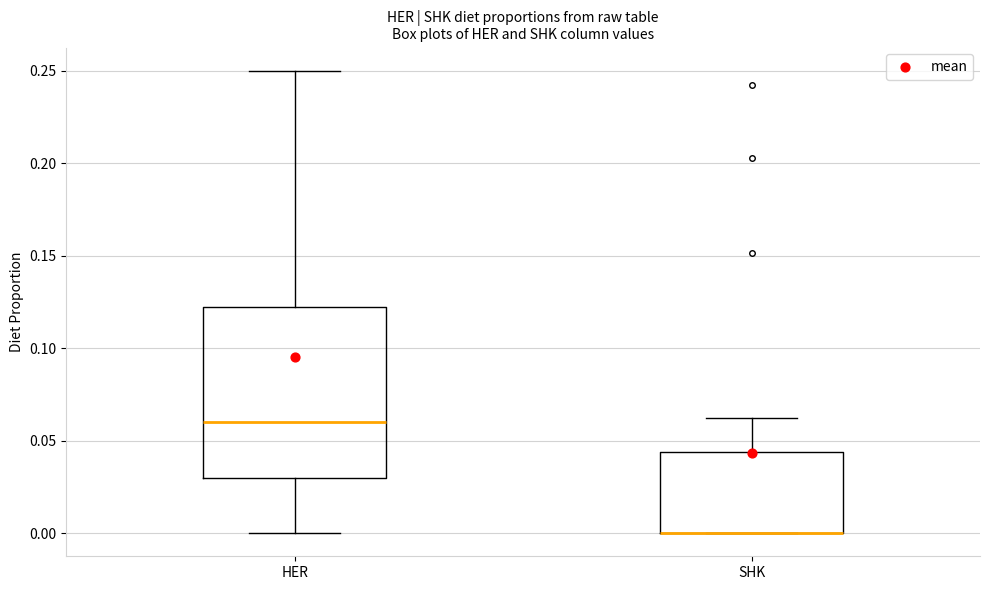

Where is the lower edge of the box for HER on the y-axis? The values are not printed on the chart, so give them approximately, as read against the axis.

0.030